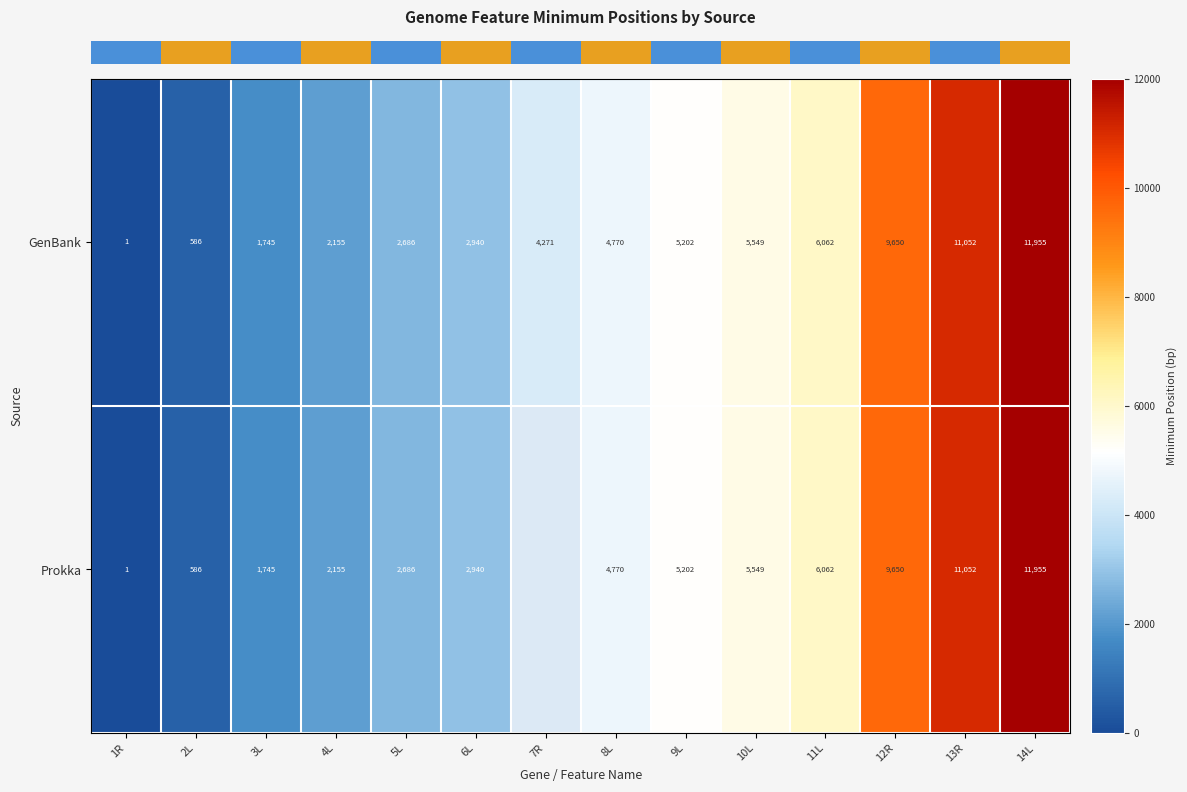

Which has a higher value, 7R or 2L?

7R